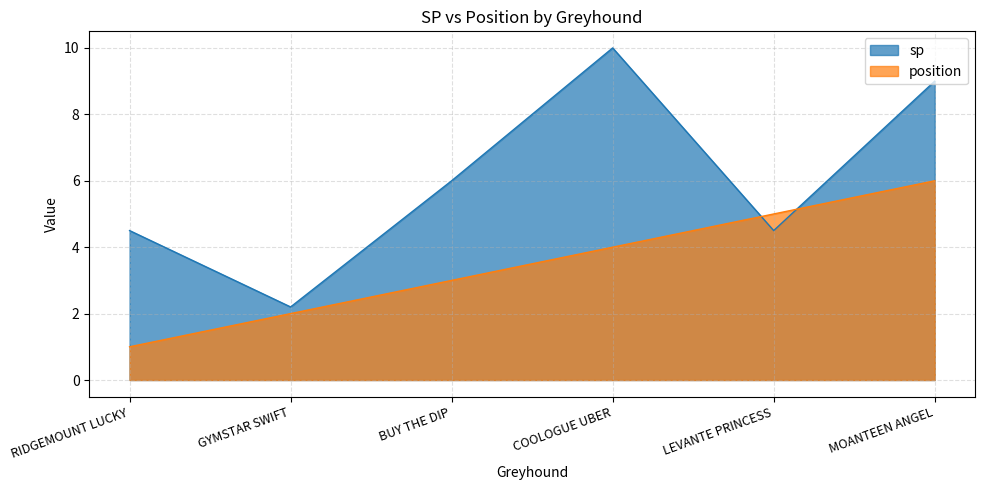

What position from the right is BUY THE DIP?

4